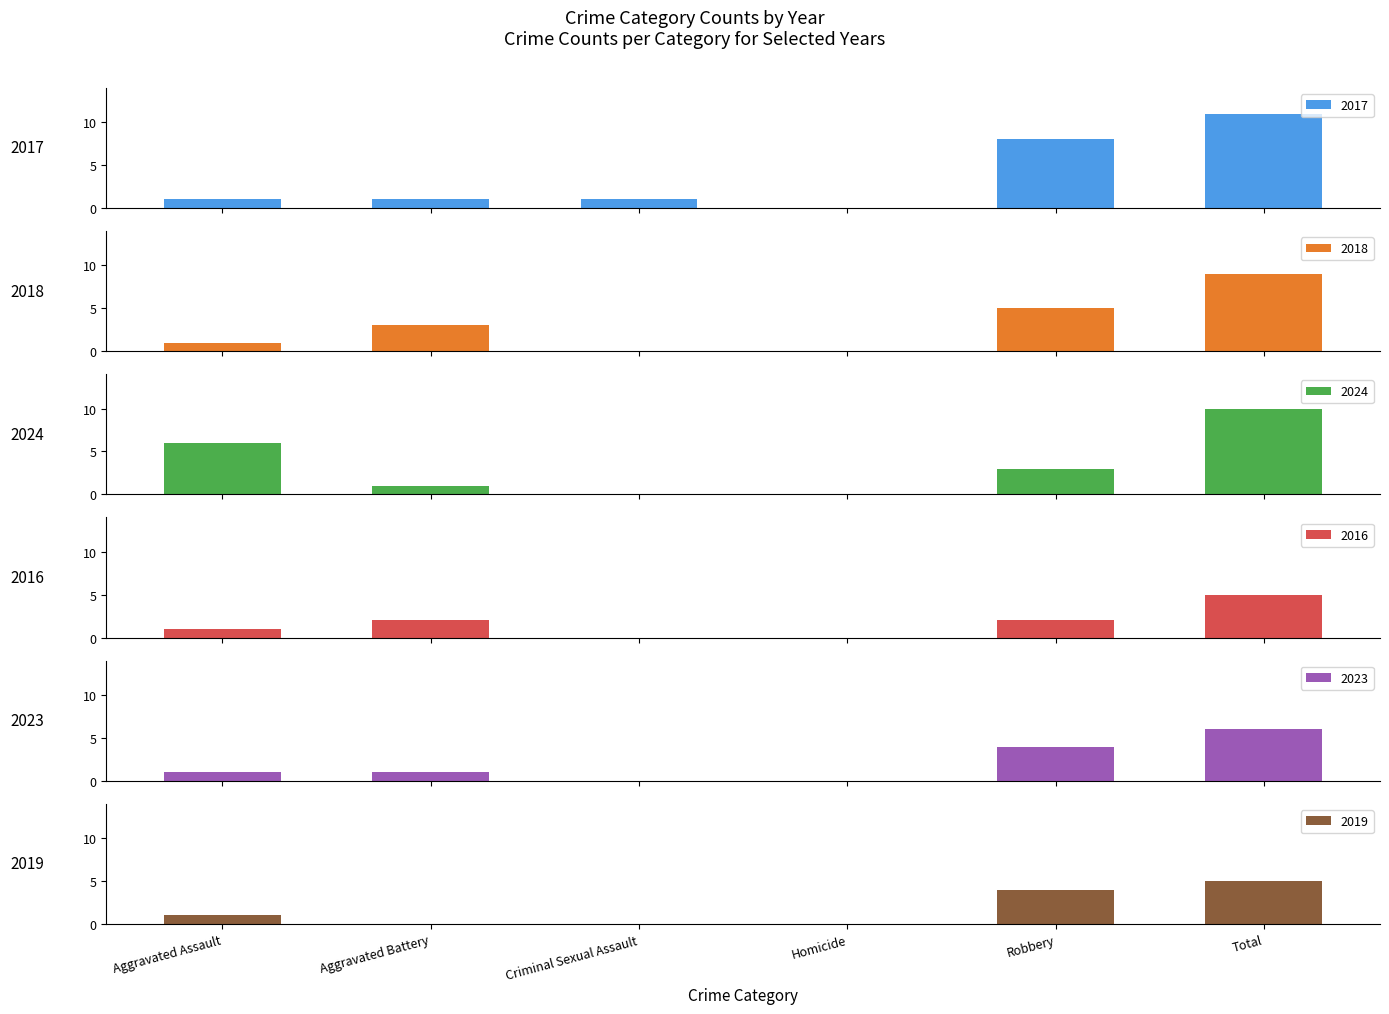

Reading left to right, what are all the values shown in this chart?

2017: 1	1	1	0	8	11
2018: 1	3	0	0	5	9
2024: 6	1	0	0	3	10
2016: 1	2	0	0	2	5
2023: 1	1	0	0	4	6
2019: 1	0	0	0	4	5